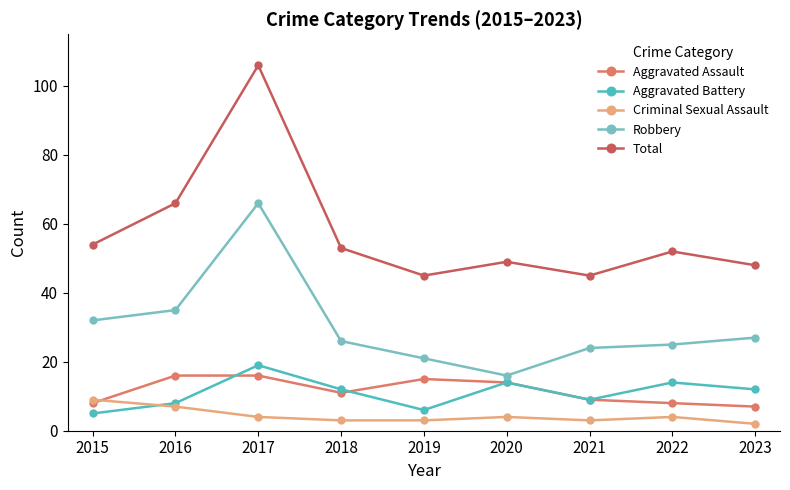

Count the number of categories in the chart.

9